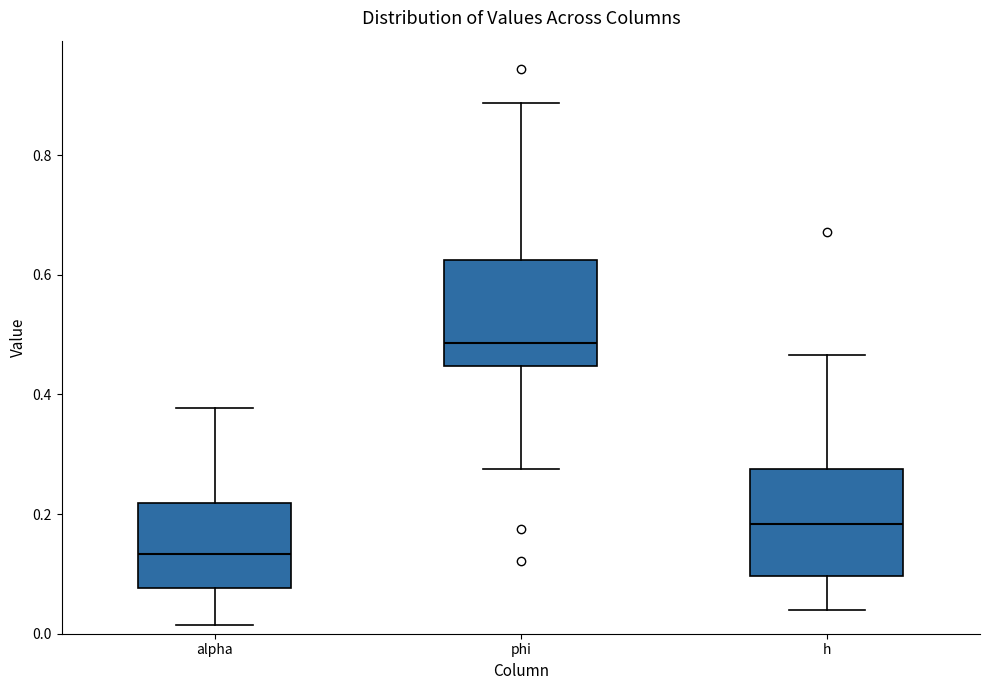

Reading left to right, read every box against the y-axis: the position of its median line, the range the box covers, and the ends of its whiskers. The values are not printed on the chart, so give them approximately, as read against the axis.

alpha: median 0.14, box 0.08 to 0.22, whiskers 0.02 to 0.38
phi: median 0.48, box 0.44 to 0.62, whiskers 0.28 to 0.88
h: median 0.18, box 0.10 to 0.28, whiskers 0.04 to 0.46